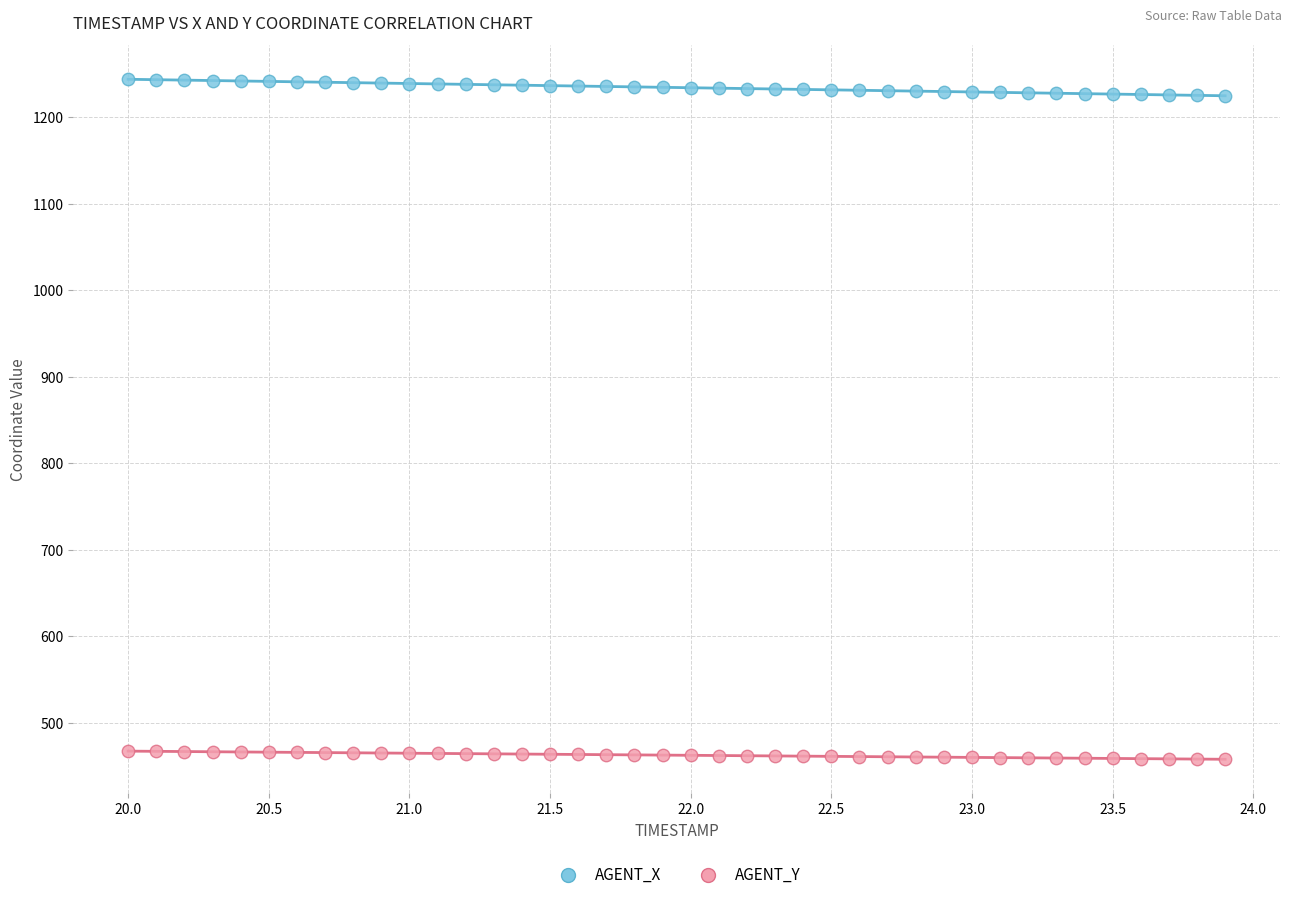

Which series contains the highest Y value?

AGENT_X